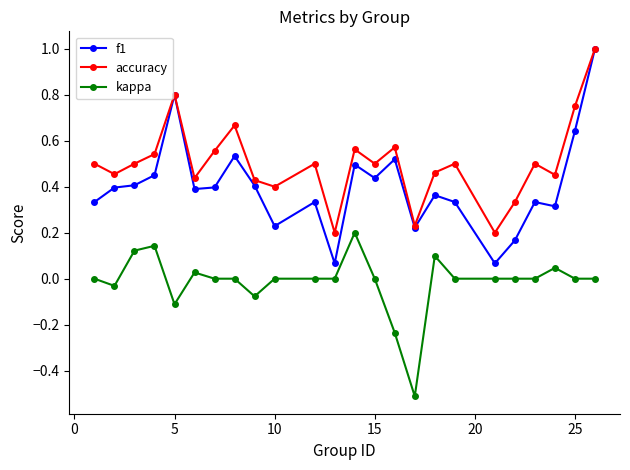

Rank the series by their average value, from highest to lowest.

accuracy, f1, kappa